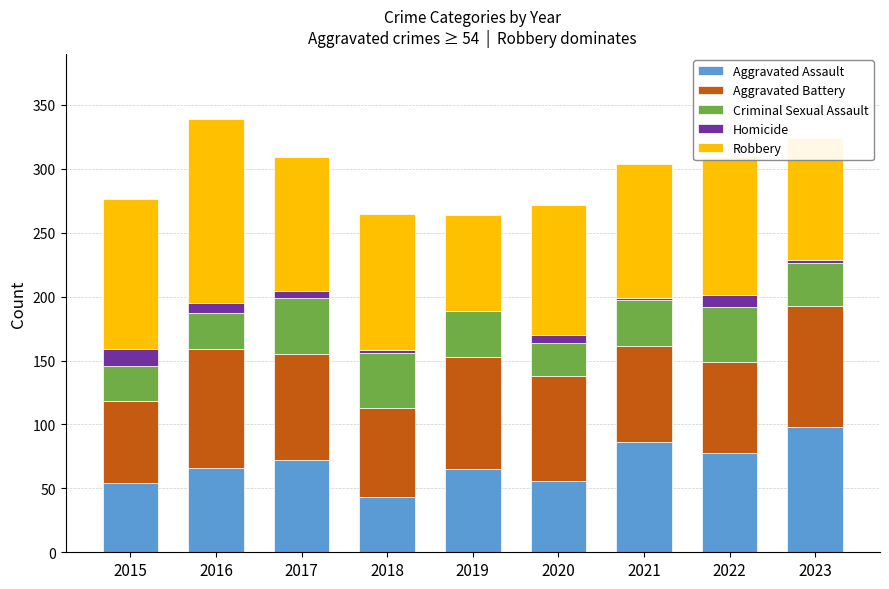

Is it true that Aggravated Assault equals 86 at 2021?

True